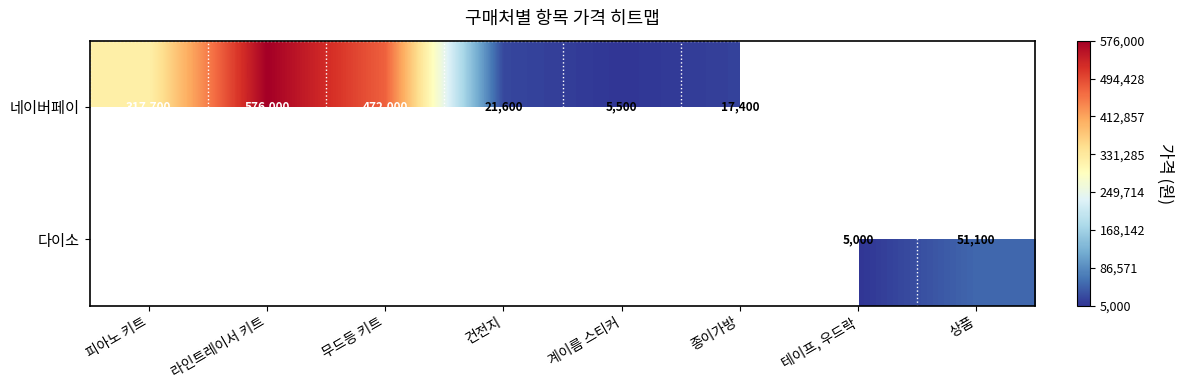

True or false: 네이버페이 has a value of 17400 at 종이가방.

True